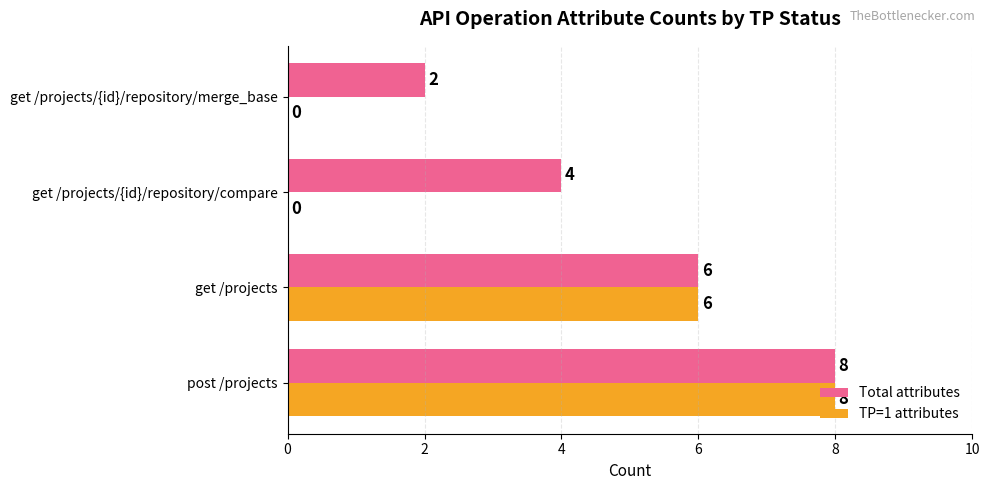

What is the maximum value shown in the chart?

8